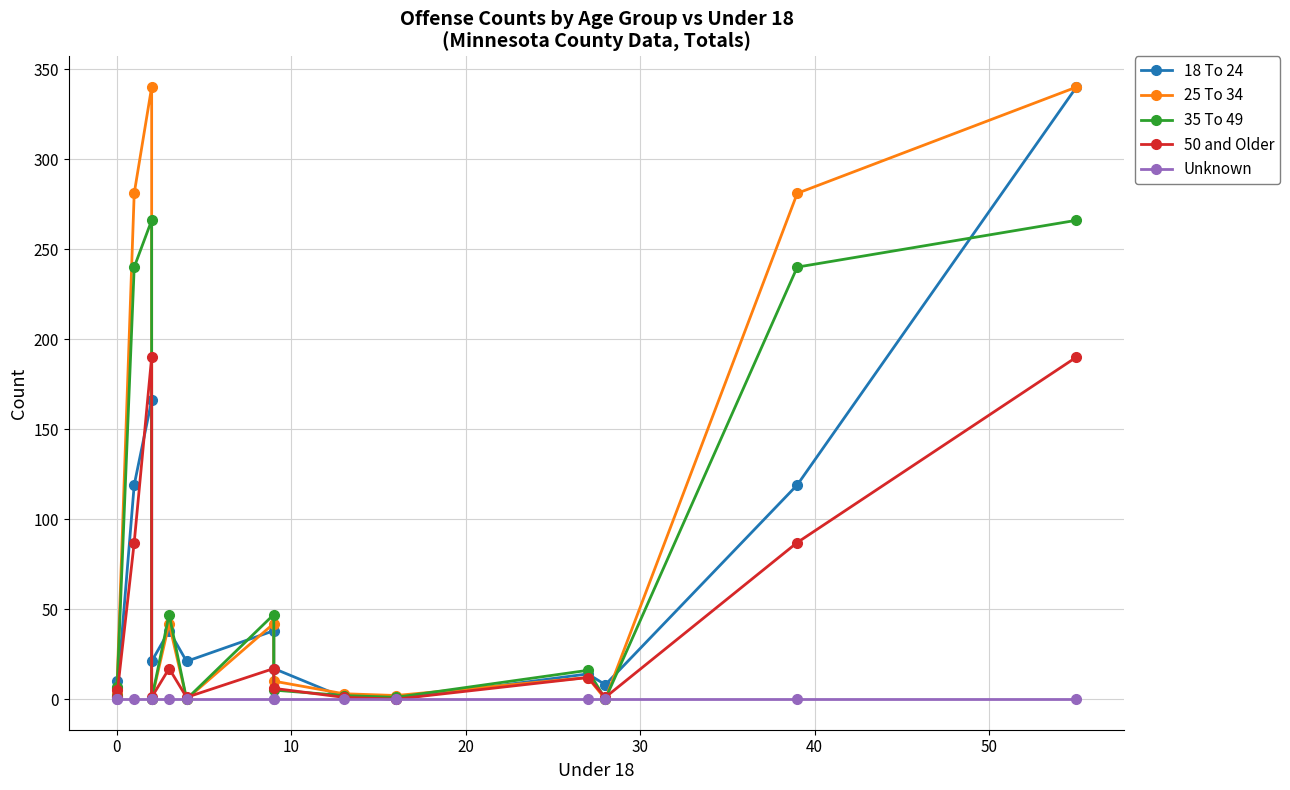

Is this an area chart (filled region under the line)?

No